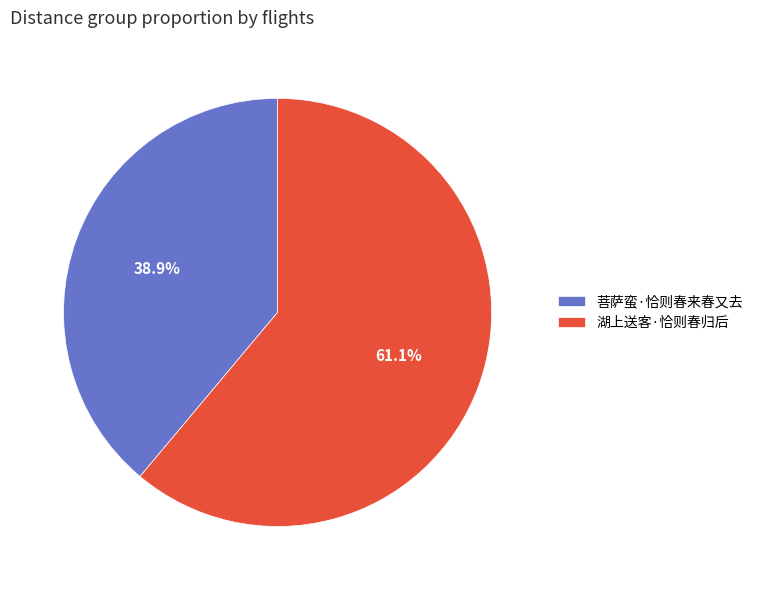

How many segments does this pie chart have?

2